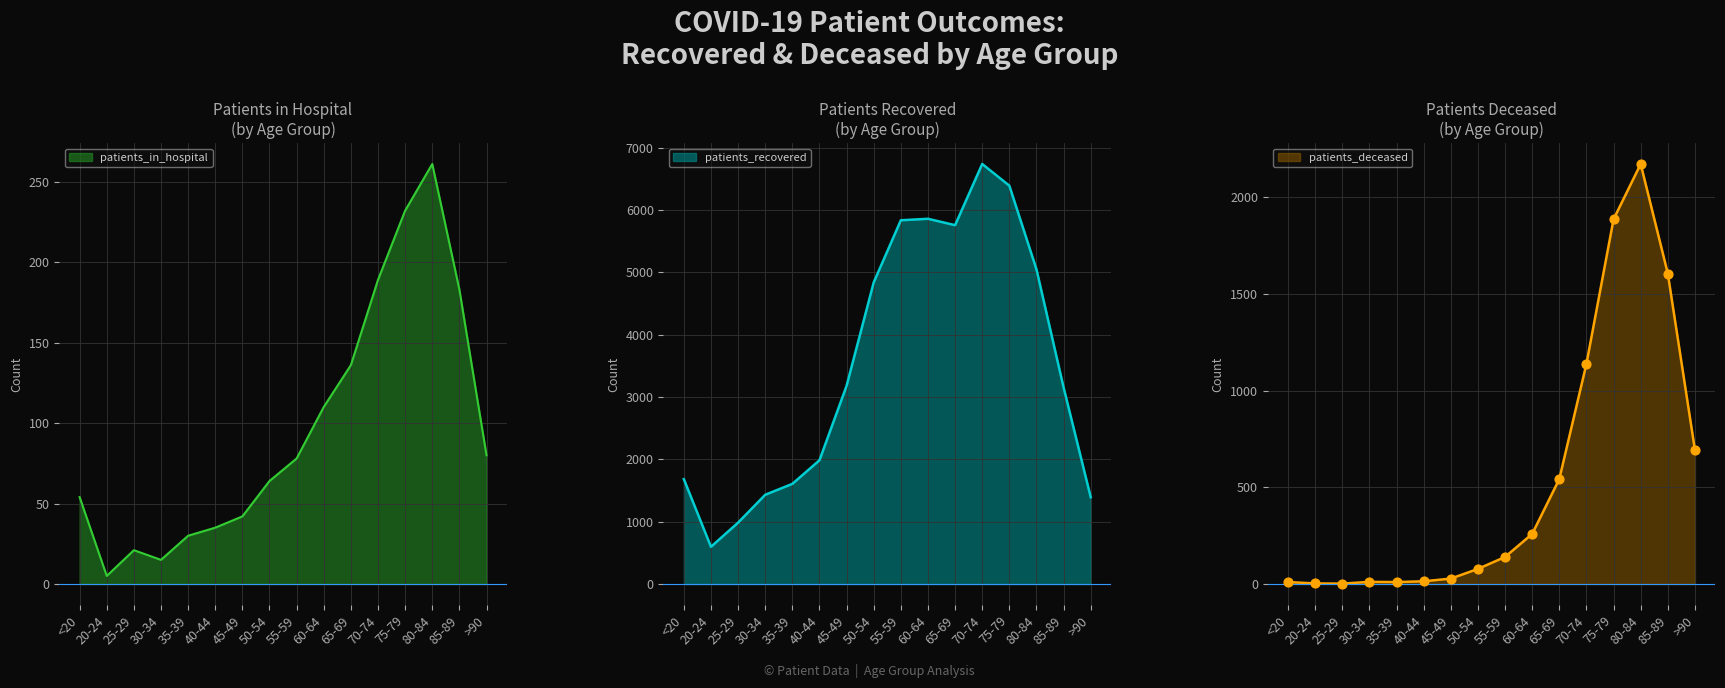

Which series contains the highest Y value?

patients_recovered